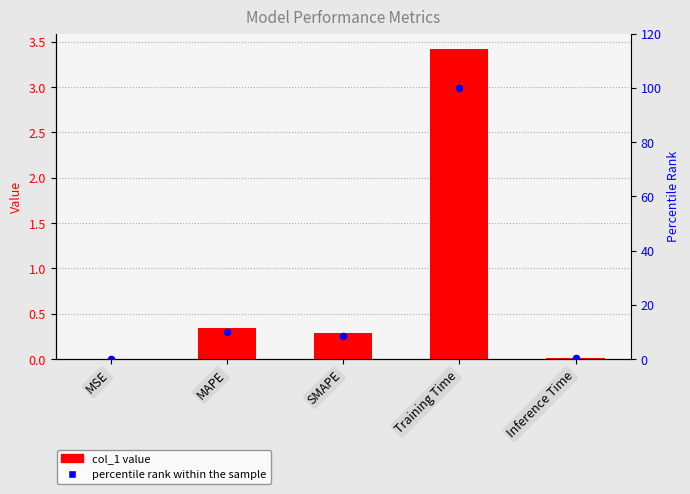

Which series contains the highest Y value?

percentile rank within the sample